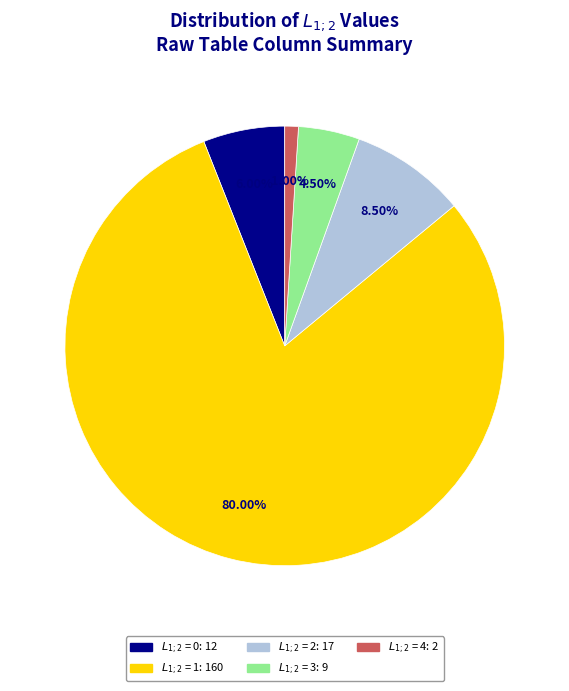

Does any single category account for the majority?

Yes